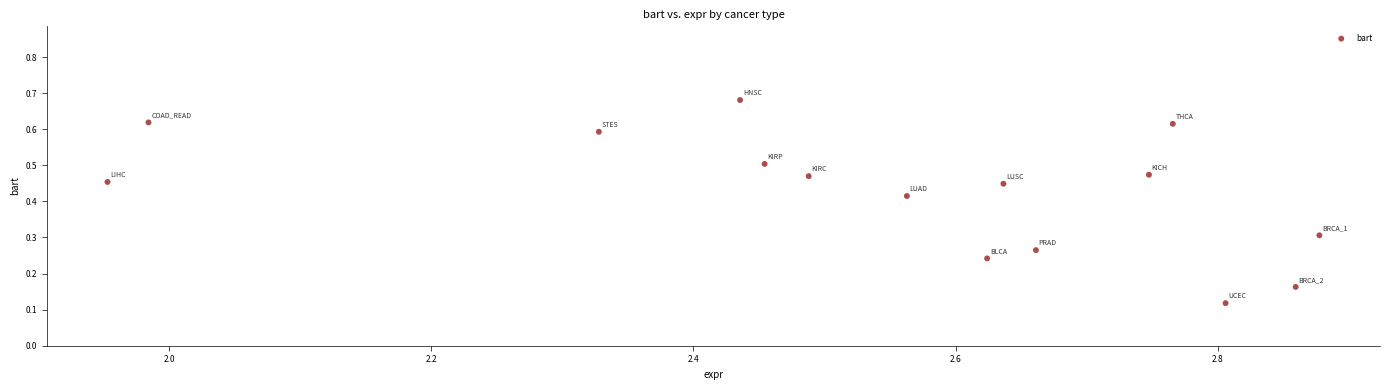

What is the range of X values (max minus min)?

0.9